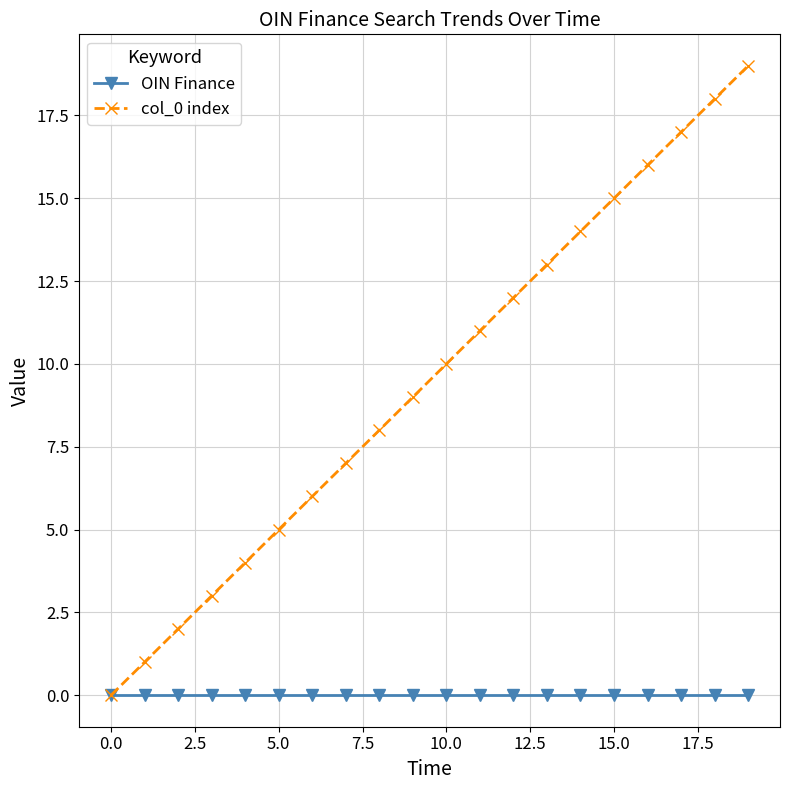

What is the maximum value shown in the chart?

19